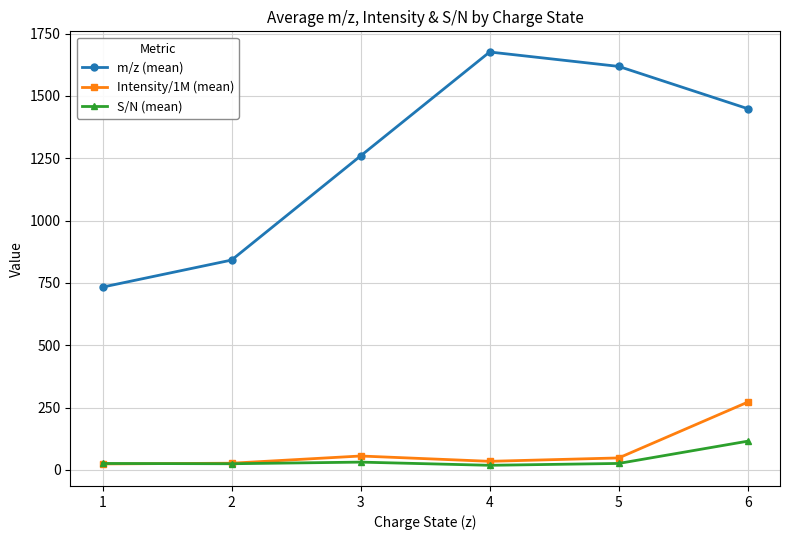

List the labels in order of m/z (mean) value, smallest first.

1, 2, 3, 6, 5, 4